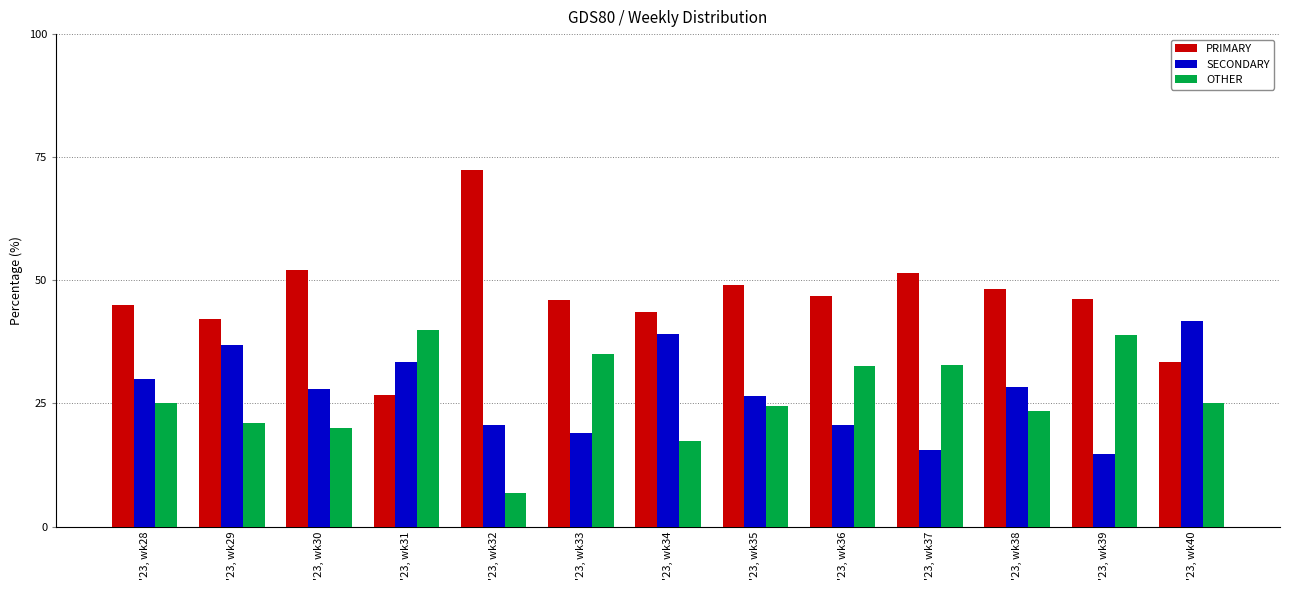

At '23, wk32, list the series in order from smallest to largest.

OTHER, SECONDARY, PRIMARY